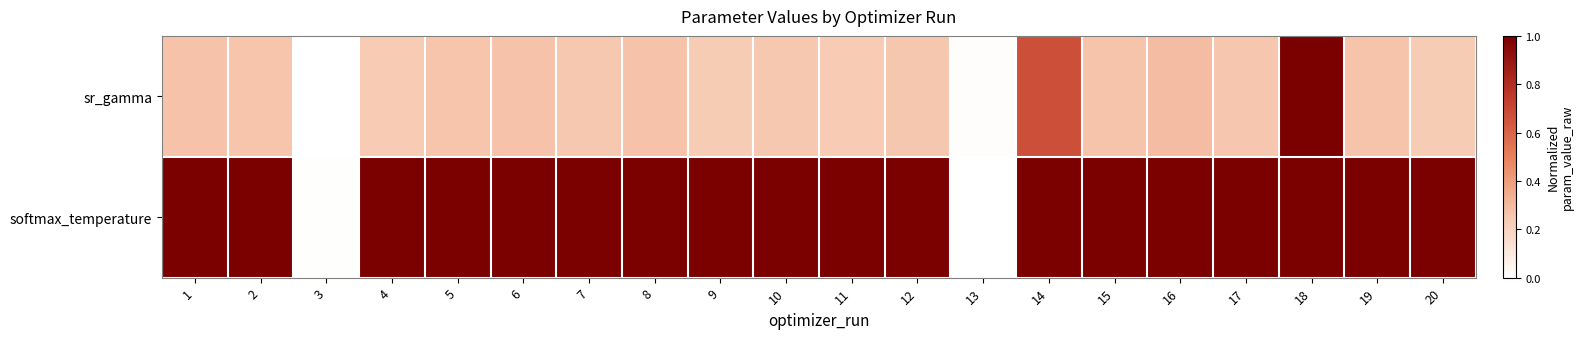

Reading left to right, list all the values displayed in this chart.

sr_gamma: 1=0.3	2=0.3	3=0.0	4=0.2	5=0.3	6=0.3	7=0.2	8=0.3	9=0.2	10=0.2	11=0.2	12=0.3	13=0.0	14=0.7	15=0.3	16=0.3	17=0.3	18=1.0	19=0.3	20=0.2
softmax_temperature: 1=1.0	2=1.0	3=0.0	4=1.0	5=1.0	6=1.0	7=1.0	8=1.0	9=1.0	10=1.0	11=1.0	12=1.0	13=0.0	14=1.0	15=1.0	16=1.0	17=1.0	18=1.0	19=1.0	20=1.0